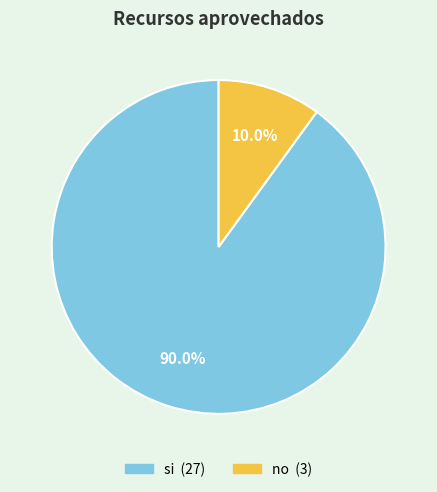

What is the majority slice?

si